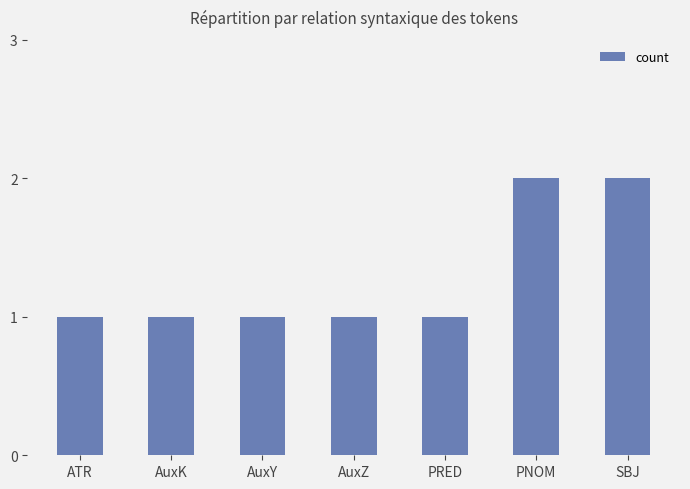

What is the greatest value displayed?

2